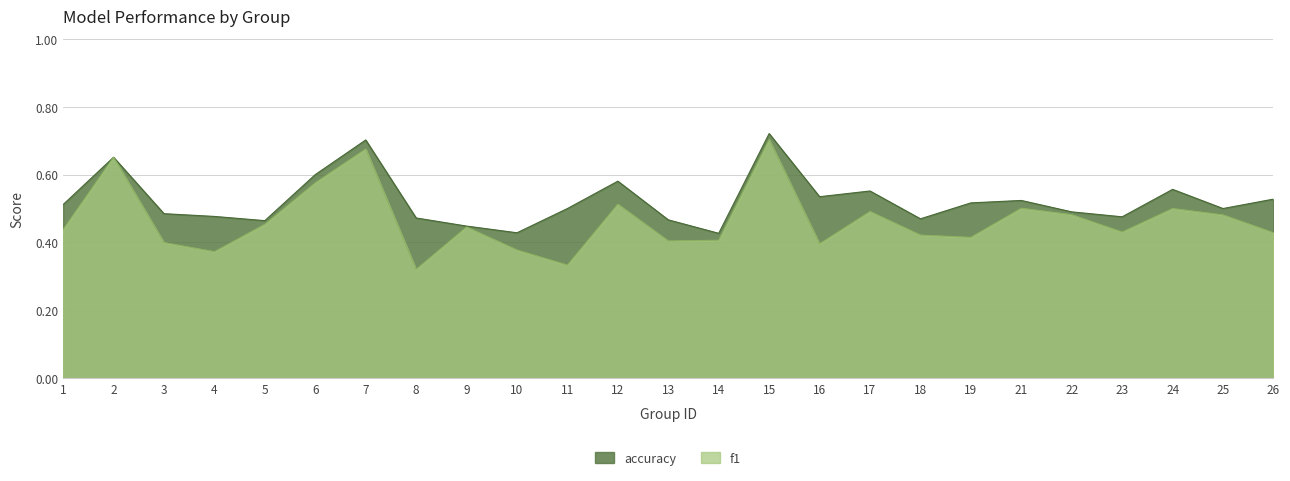

Rank the series by their maximum value, from lowest to highest.

f1, accuracy